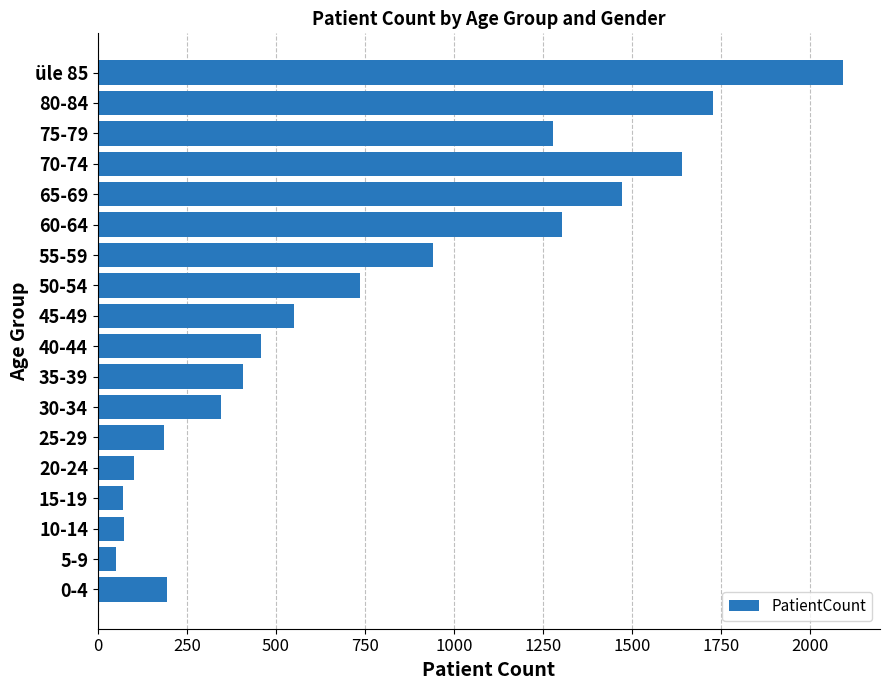

What is the change in value from 25-29 to üle 85?

+1904